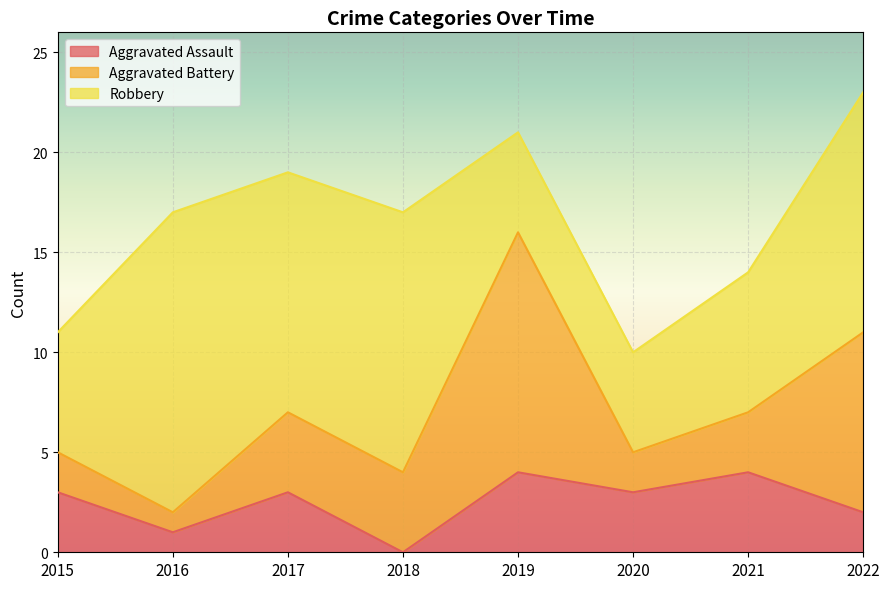

Reading right to left, transcribe all the data shown in this chart.

Aggravated Assault: 2022=2	2021=4	2020=3	2019=4	2018=0	2017=3	2016=1	2015=3
Aggravated Battery: 2022=9	2021=3	2020=2	2019=12	2018=4	2017=4	2016=1	2015=2
Robbery: 2022=12	2021=7	2020=5	2019=5	2018=13	2017=12	2016=15	2015=6